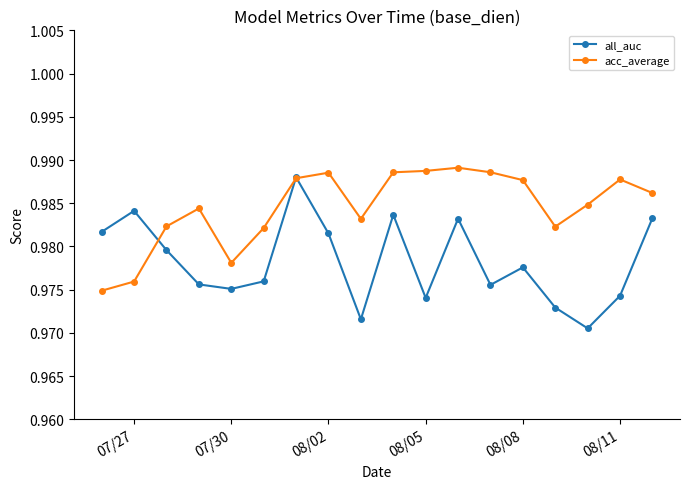

Which series has the largest total across all categories?

acc_average